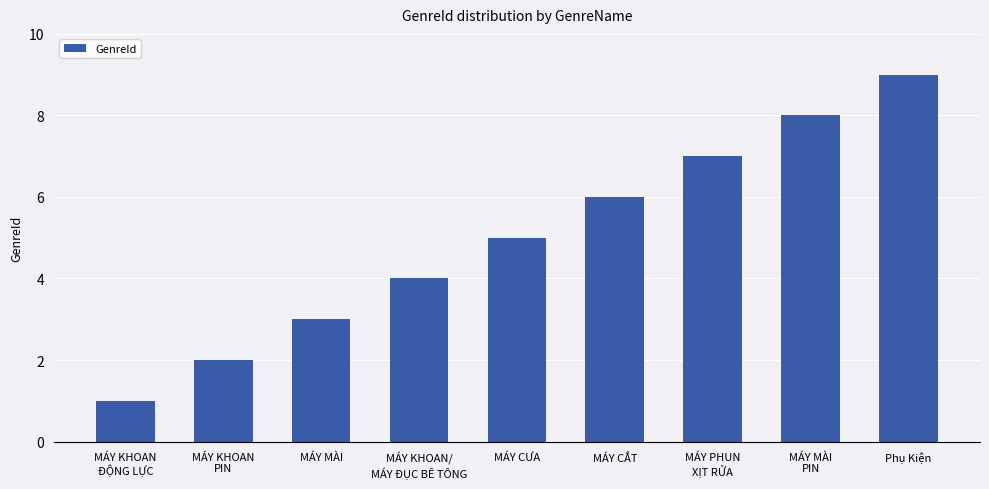

What is the minimum value shown in the chart?

1